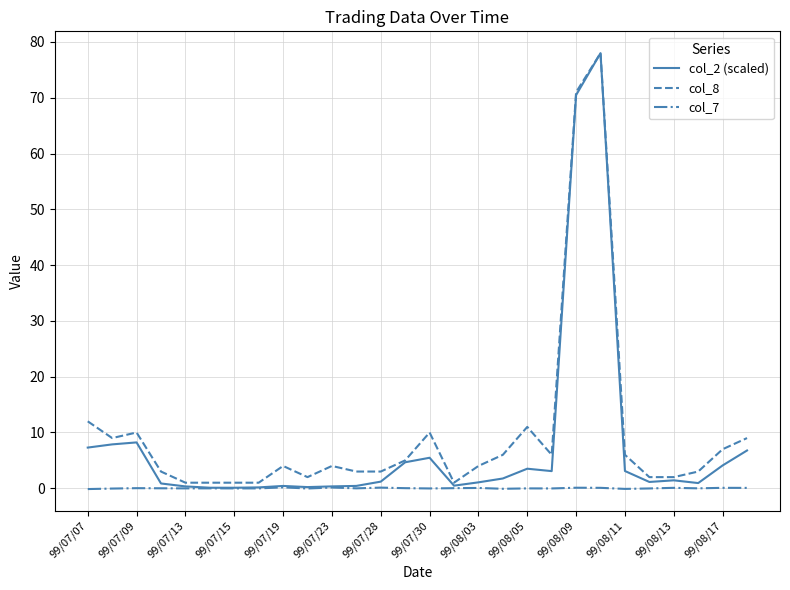

How many categories are shown in the chart?

28